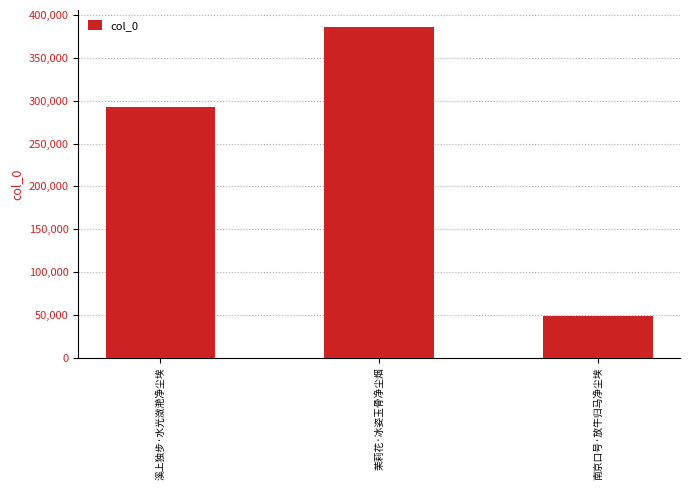

What value does the data have at 溪上独步·水光潋滟净尘埃, to the nearest 50?

292700